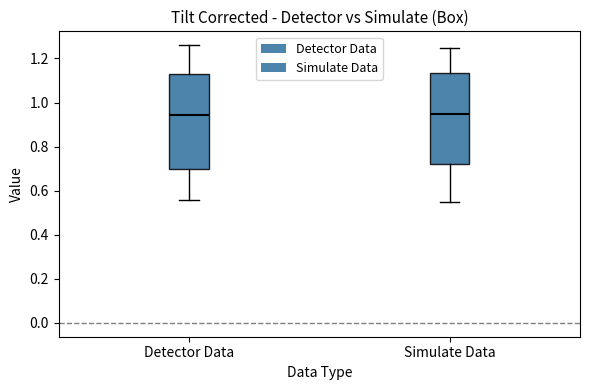

Reading left to right, transcribe this box plot: for each box, give where its median line is, the range the box spans, and where its two whiskers end, as read against the y-axis. The values are not printed on the chart, so give them approximately, as read against the axis.

Detector Data: median 0.94, box 0.70 to 1.12, whiskers 0.56 to 1.26
Simulate Data: median 0.94, box 0.72 to 1.14, whiskers 0.54 to 1.24